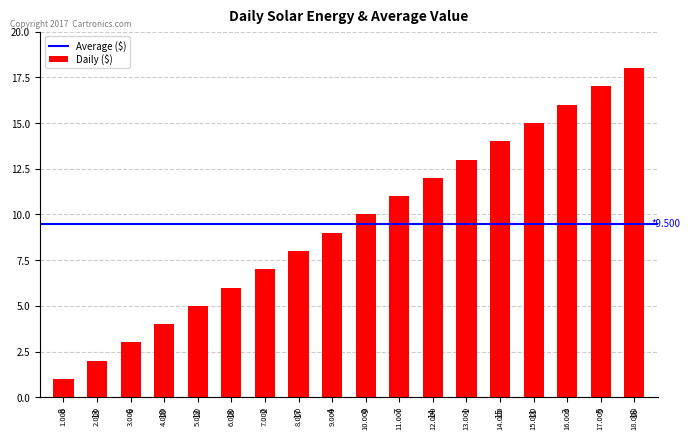

The chart shows a value of 8 at 3. True or false?

False